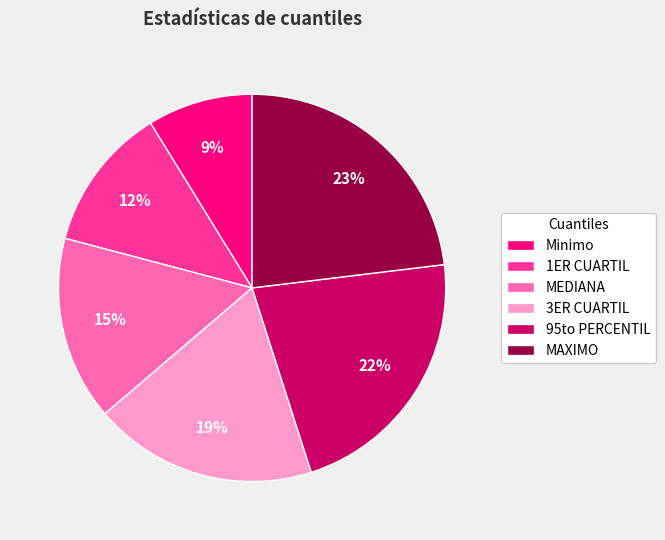

Does 3ER CUARTIL represent more than half of the total?

No